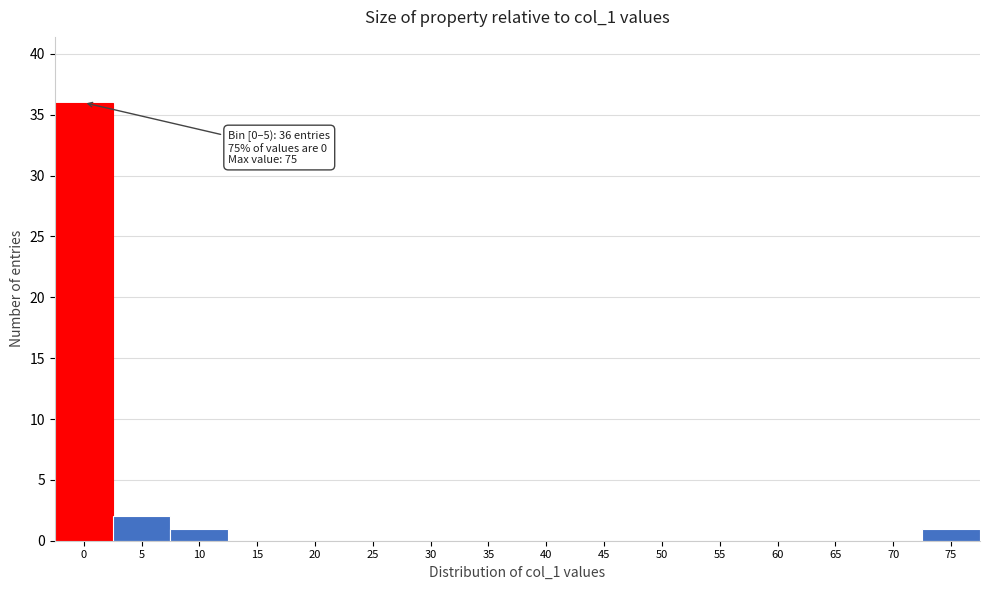

Reading left to right, list all the values displayed in this chart.

0=36	5=2	10=1	15=0	20=0	25=0	30=0	35=0	40=0	45=0	50=0	55=0	60=0	65=0	70=0	75=1